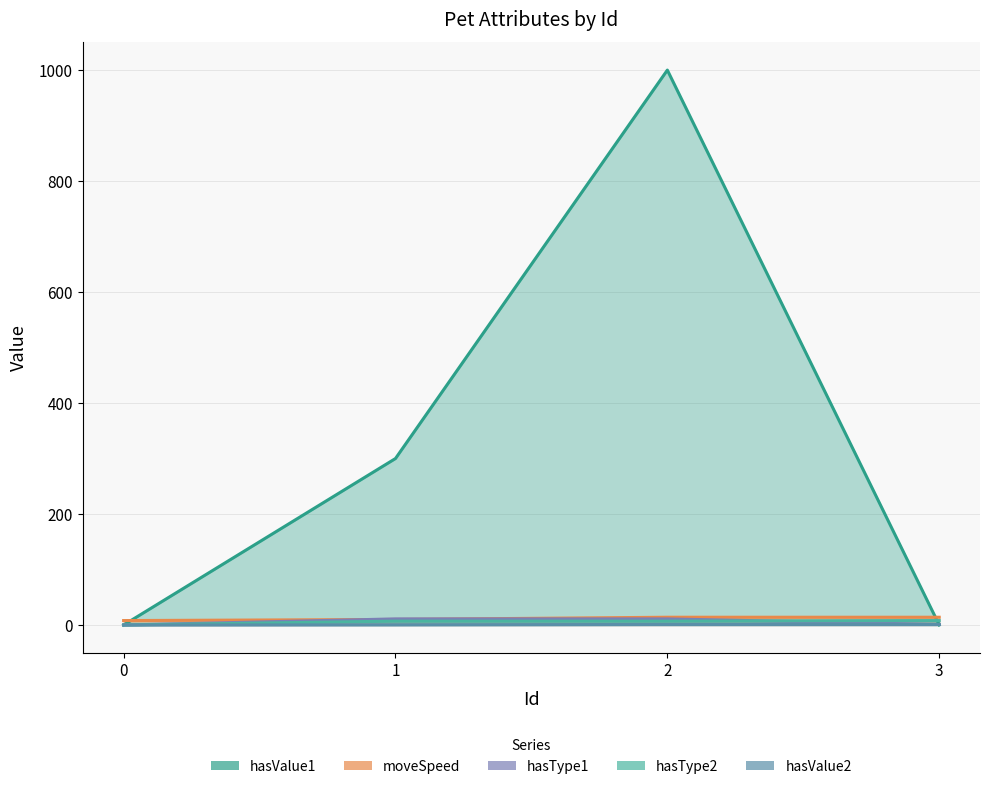

How many categories are shown in the chart?

4